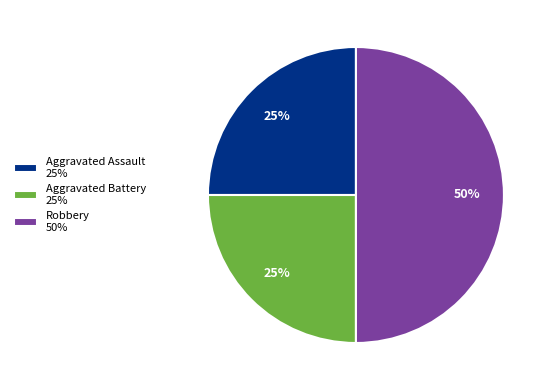

Does Aggravated Battery account for over 50% of the chart?

No